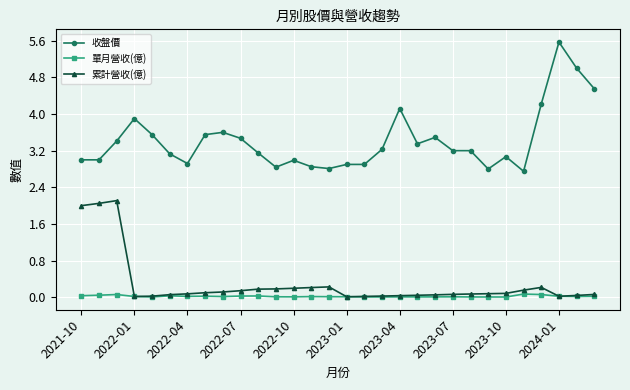

True or false: 收盤價 and 單月營收(億) cross at least once.

False